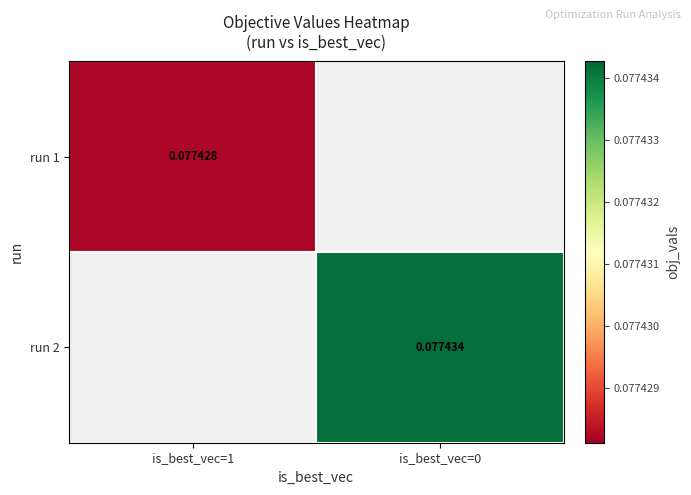

Is the value of run 1 at is_best_vec=1 greater than the value of run 2 at is_best_vec=0?

No